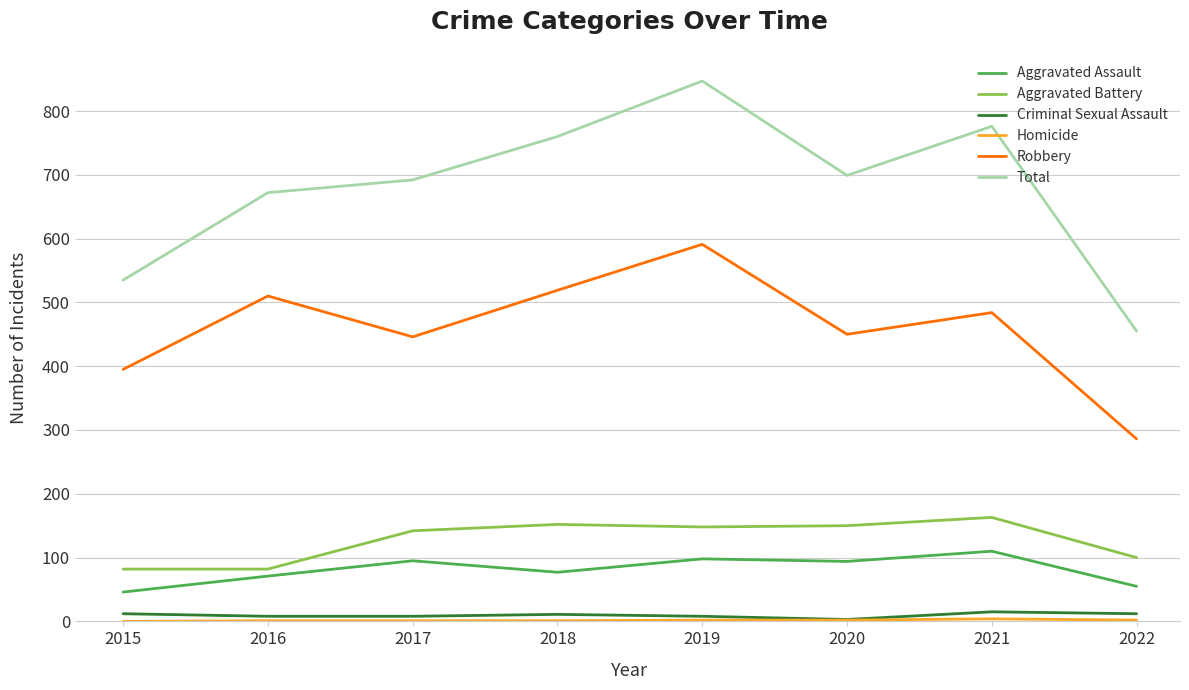

At how many categories does at least one series exceed 52?

8